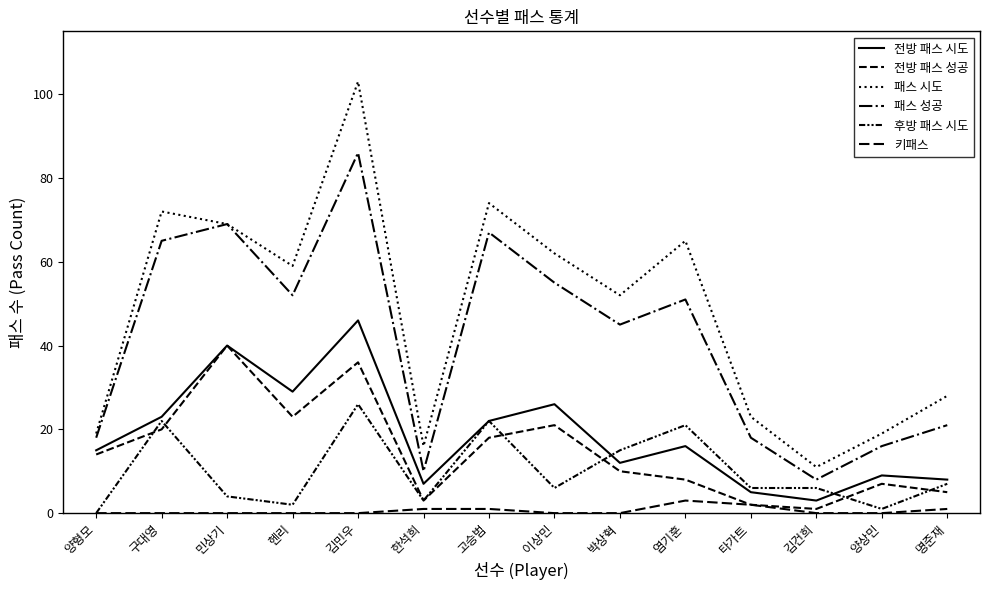

True or false: 패스 시도 has a value of 69 at 민상기.

True